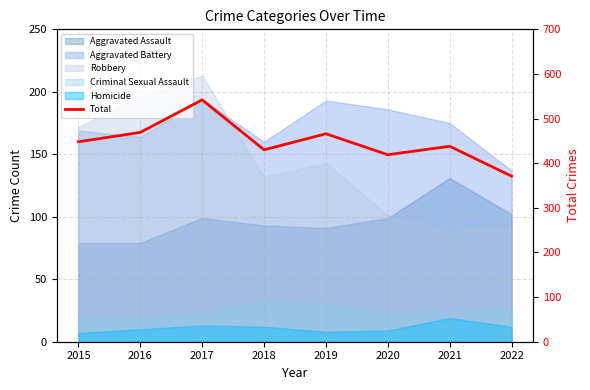

What is the value of the 3rd point from the left?

542